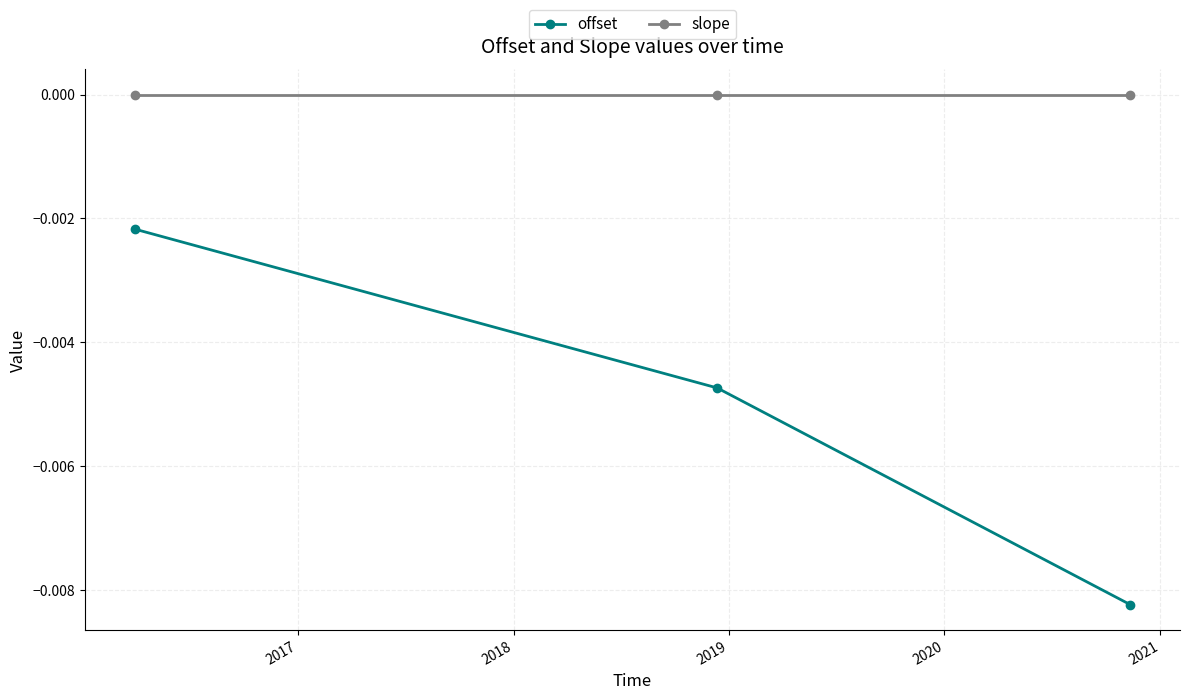

Which series has the largest total across all categories?

slope